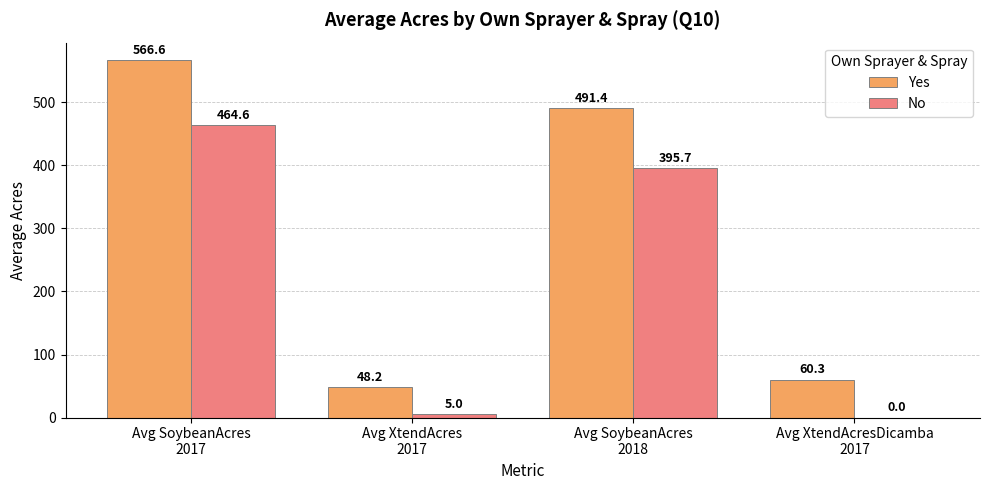

Reading left to right, extract all data points from this chart.

Yes: 566.6	48.2	491.4	60.3
No: 464.6	5.0	395.7	0.0